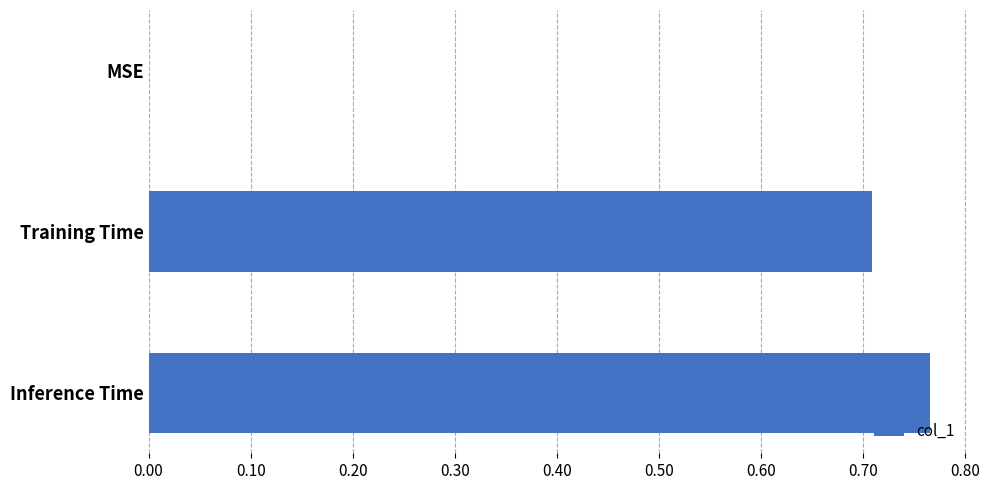

Which has a higher value, Inference Time or Training Time?

Inference Time